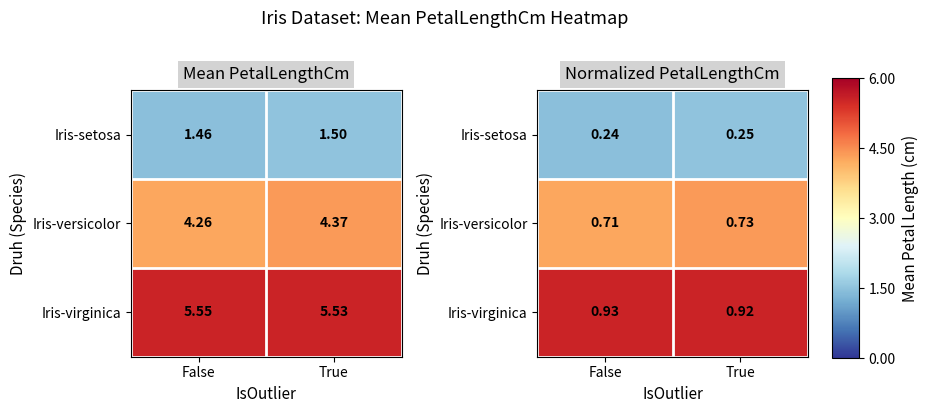

At which category is the sum across all series the highest?

True